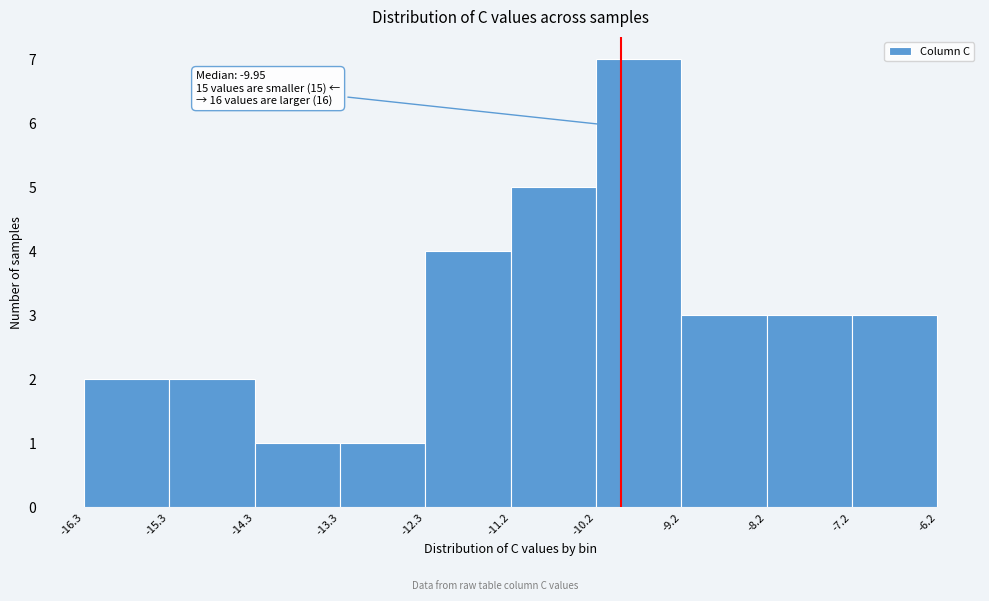

Which range on the x-axis has the tallest bar?

-10.2 to -9.2